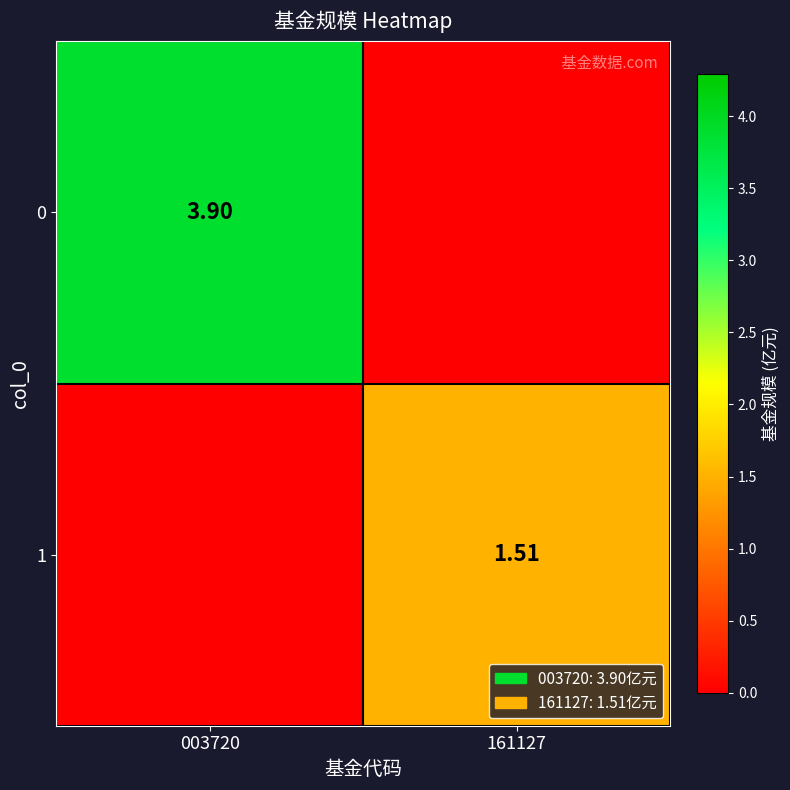

Rank the series at 161127 from highest to lowest value.

1, 0